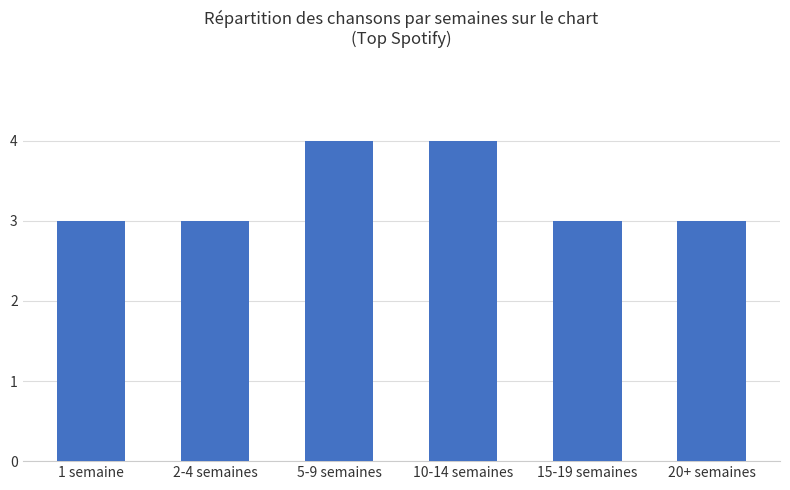

What is the value of the 5th bar from the left?

3